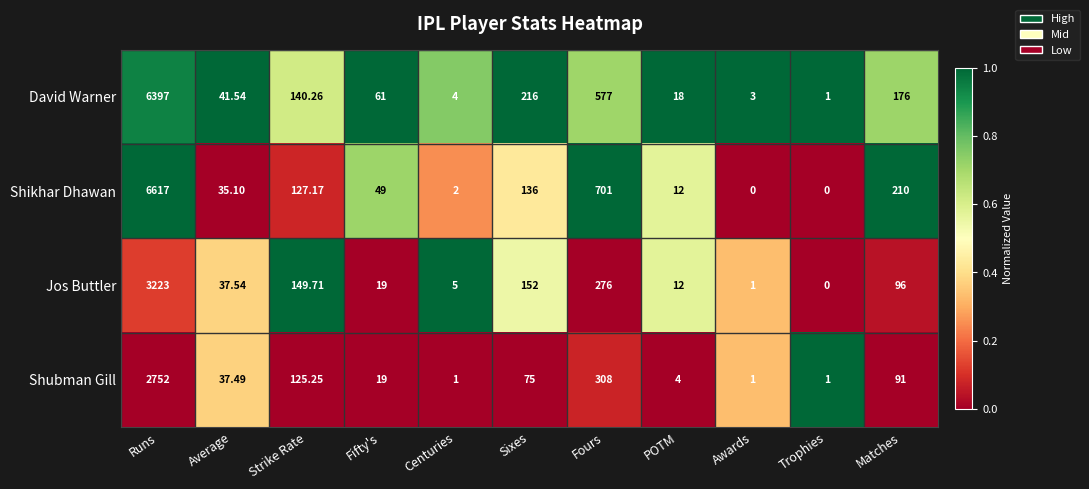

Which series has the largest total across all categories?

Shikhar Dhawan